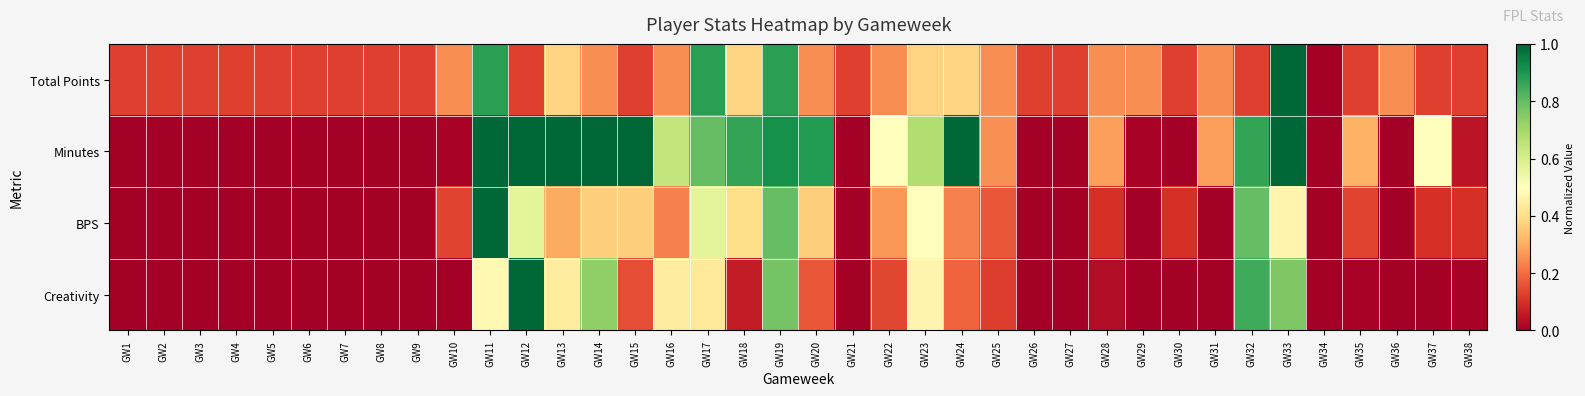

Reading left to right, transcribe all the data shown in this chart.

Total Points: GW1=0.1	GW2=0.1	GW3=0.1	GW4=0.1	GW5=0.1	GW6=0.1	GW7=0.1	GW8=0.1	GW9=0.1	GW10=0.2	GW11=0.9	GW12=0.1	GW13=0.4	GW14=0.2	GW15=0.1	GW16=0.2	GW17=0.9	GW18=0.4	GW19=0.9	GW20=0.2	GW21=0.1	GW22=0.2	GW23=0.4	GW24=0.4	GW25=0.2	GW26=0.1	GW27=0.1	GW28=0.2	GW29=0.2	GW30=0.1	GW31=0.2	GW32=0.1	GW33=1.0	GW34=0.0	GW35=0.1	GW36=0.2	GW37=0.1	GW38=0.1
Minutes: GW1=0.0	GW2=0.0	GW3=0.0	GW4=0.0	GW5=0.0	GW6=0.0	GW7=0.0	GW8=0.0	GW9=0.0	GW10=0.0	GW11=1.0	GW12=1.0	GW13=1.0	GW14=1.0	GW15=1.0	GW16=0.6	GW17=0.8	GW18=0.9	GW19=0.9	GW20=0.9	GW21=0.0	GW22=0.5	GW23=0.7	GW24=1.0	GW25=0.3	GW26=0.0	GW27=0.0	GW28=0.3	GW29=0.0	GW30=0.0	GW31=0.3	GW32=0.9	GW33=1.0	GW34=0.0	GW35=0.3	GW36=0.0	GW37=0.5	GW38=0.0
BPS: GW1=0.0	GW2=0.0	GW3=0.0	GW4=0.0	GW5=0.0	GW6=0.0	GW7=0.0	GW8=0.0	GW9=0.0	GW10=0.1	GW11=1.0	GW12=0.6	GW13=0.3	GW14=0.4	GW15=0.4	GW16=0.2	GW17=0.6	GW18=0.4	GW19=0.8	GW20=0.4	GW21=0.0	GW22=0.3	GW23=0.5	GW24=0.2	GW25=0.2	GW26=0.0	GW27=0.0	GW28=0.1	GW29=0.0	GW30=0.1	GW31=0.0	GW32=0.8	GW33=0.5	GW34=0.0	GW35=0.1	GW36=0.0	GW37=0.1	GW38=0.1
Creativity: GW1=0.0	GW2=0.0	GW3=0.0	GW4=0.0	GW5=0.0	GW6=0.0	GW7=0.0	GW8=0.0	GW9=0.0	GW10=0.0	GW11=0.5	GW12=1.0	GW13=0.4	GW14=0.7	GW15=0.2	GW16=0.4	GW17=0.4	GW18=0.1	GW19=0.8	GW20=0.2	GW21=0.0	GW22=0.1	GW23=0.5	GW24=0.2	GW25=0.1	GW26=0.0	GW27=0.0	GW28=0.0	GW29=0.0	GW30=0.0	GW31=0.0	GW32=0.8	GW33=0.8	GW34=0.0	GW35=0.0	GW36=0.0	GW37=0.0	GW38=0.0